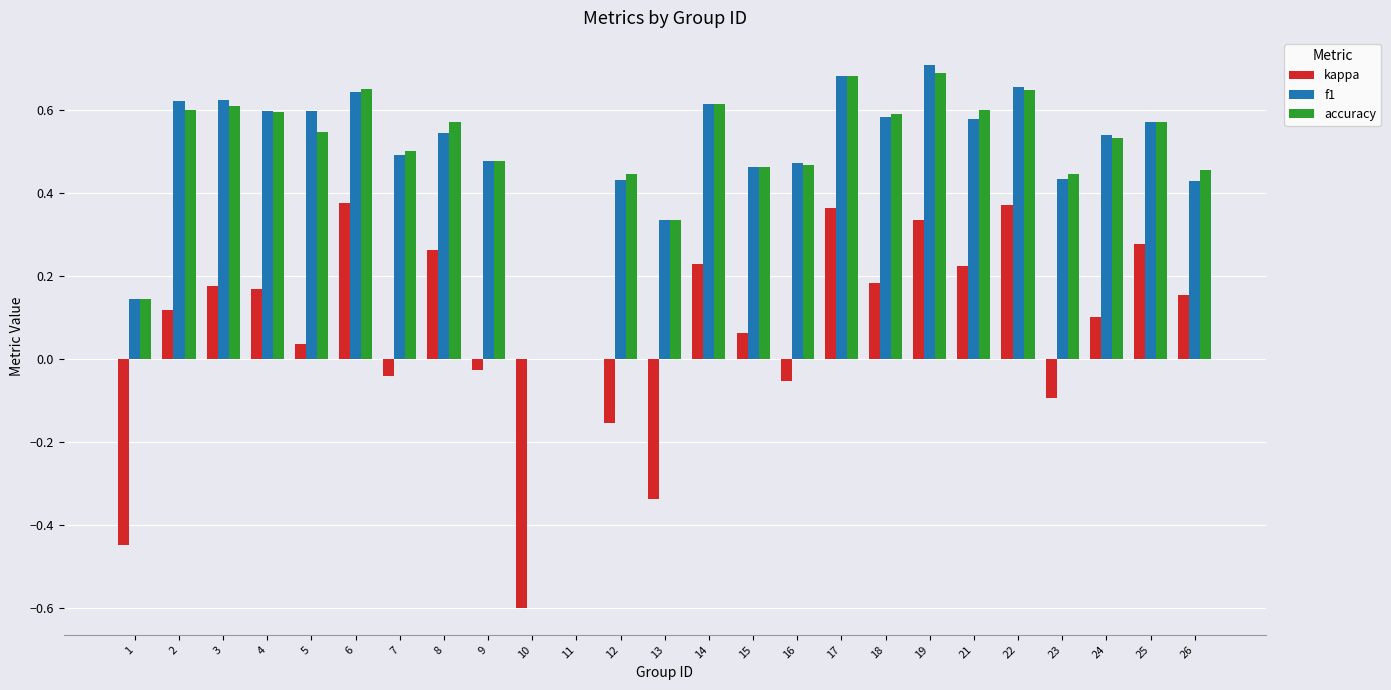

Does the chart contain stacked bars?

No